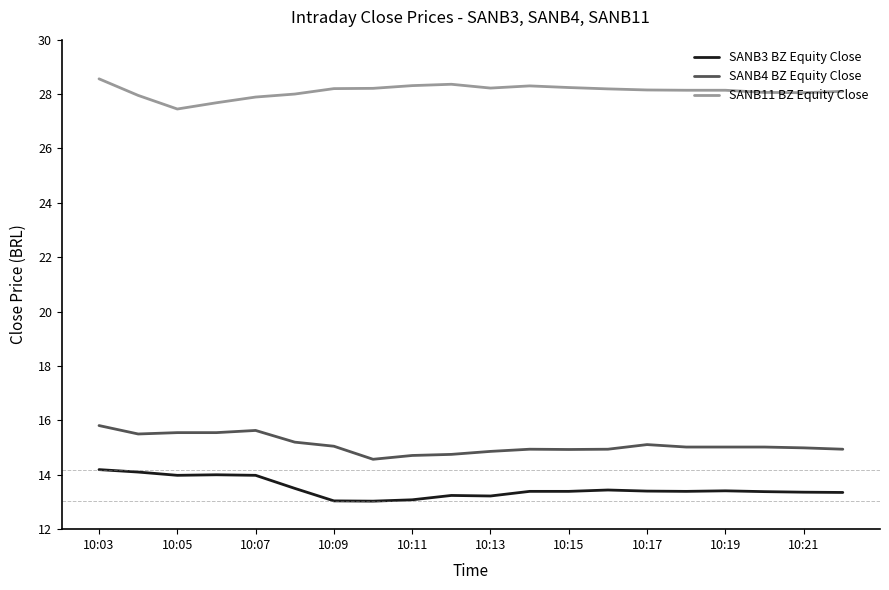

What is the sum of all SANB11 BZ Equity Close values?

562.2